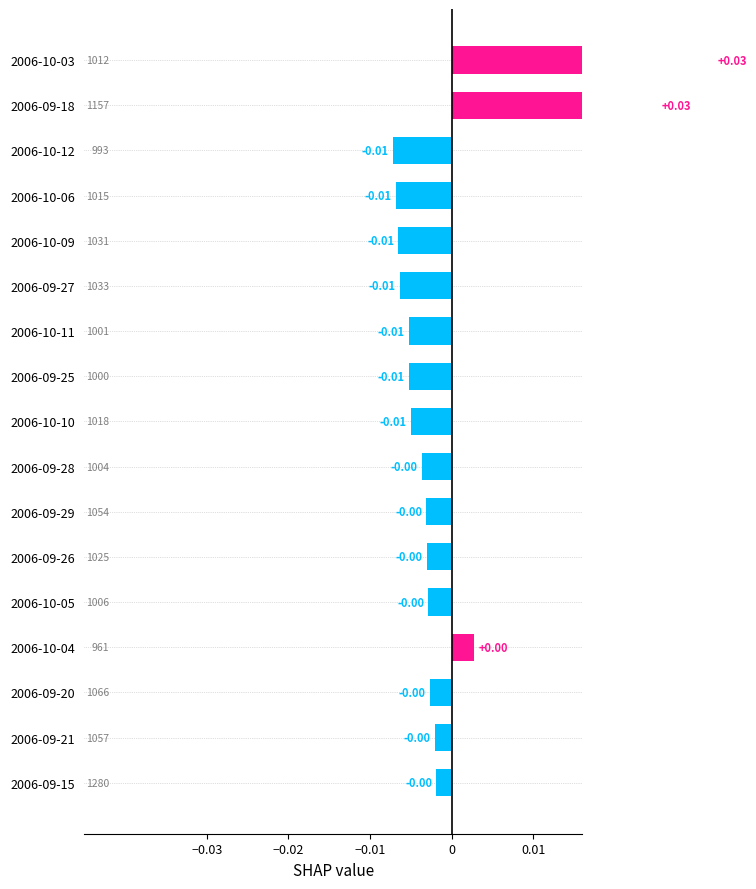

The value at 2006-09-21 is -0.0. True or false?

True